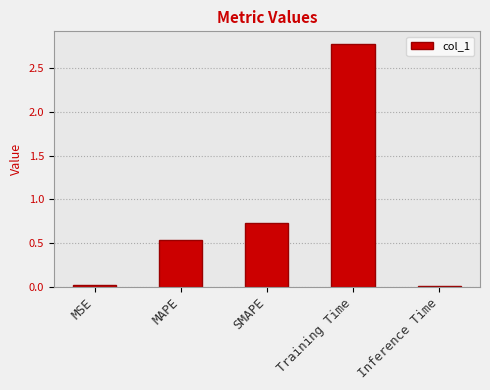

Which category has the highest value across all series?

Training Time